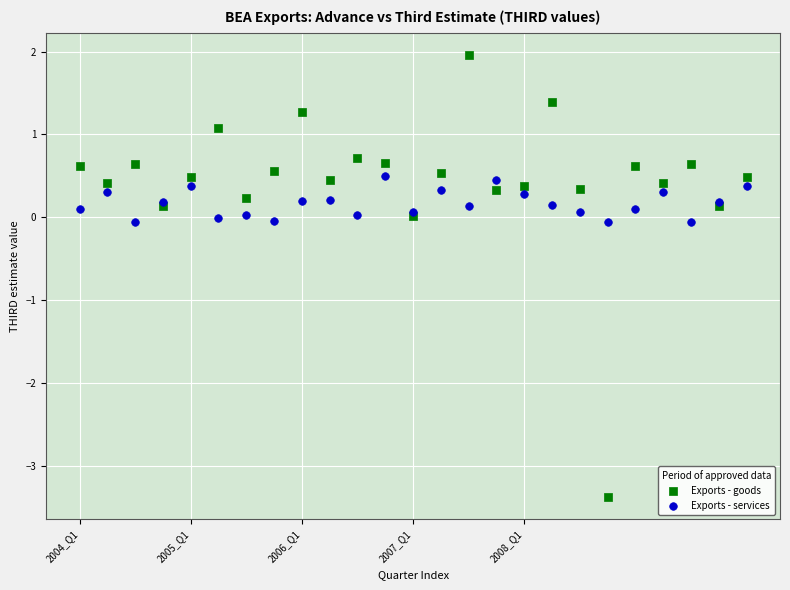

Which series has the largest Y range (max minus min)?

Exports - goods